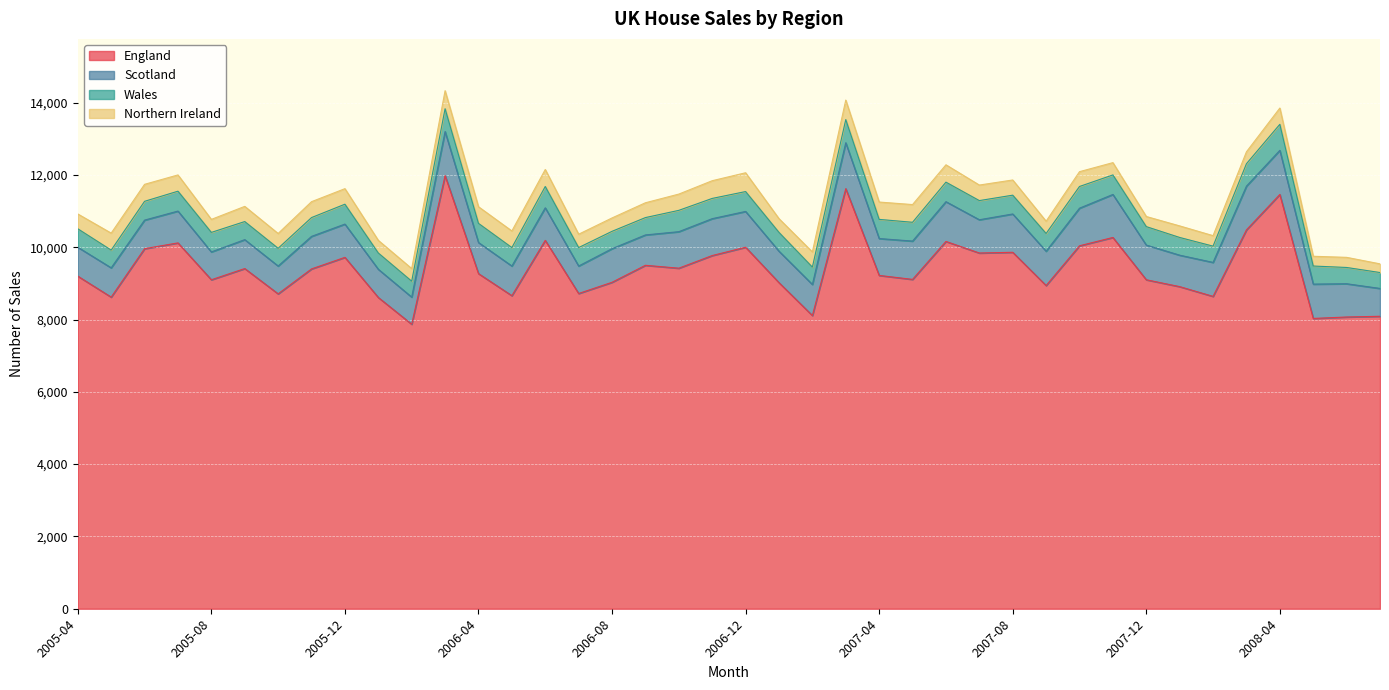

The value of Scotland at 2006-03 is 1762. True or false?

False